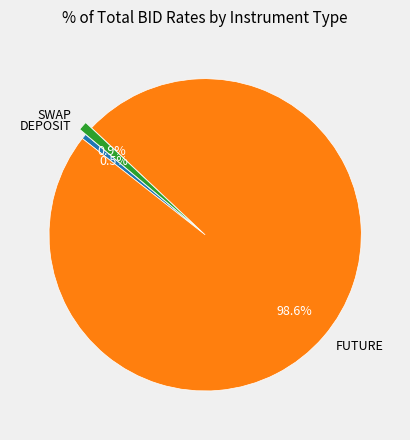

Which slice is the largest?

FUTURE